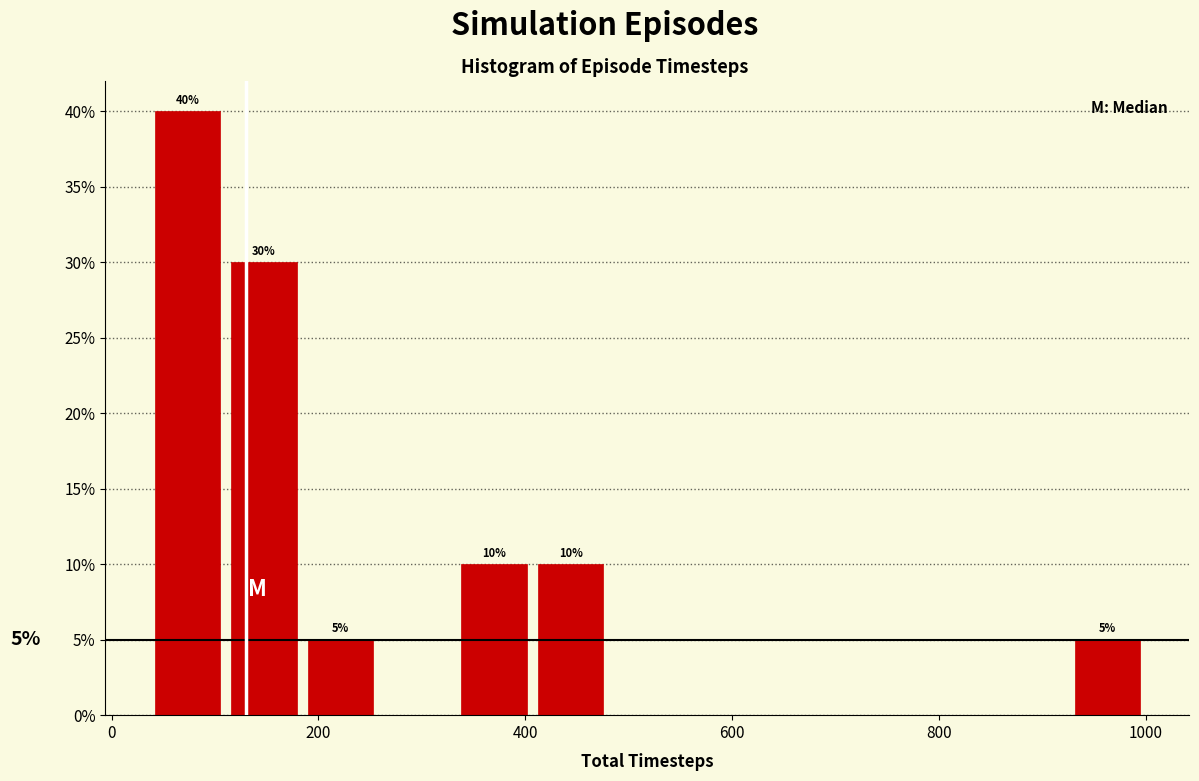

Around what value on the x-axis is the tallest bar? Give the approximate position of its centre, as read against the axis.

80